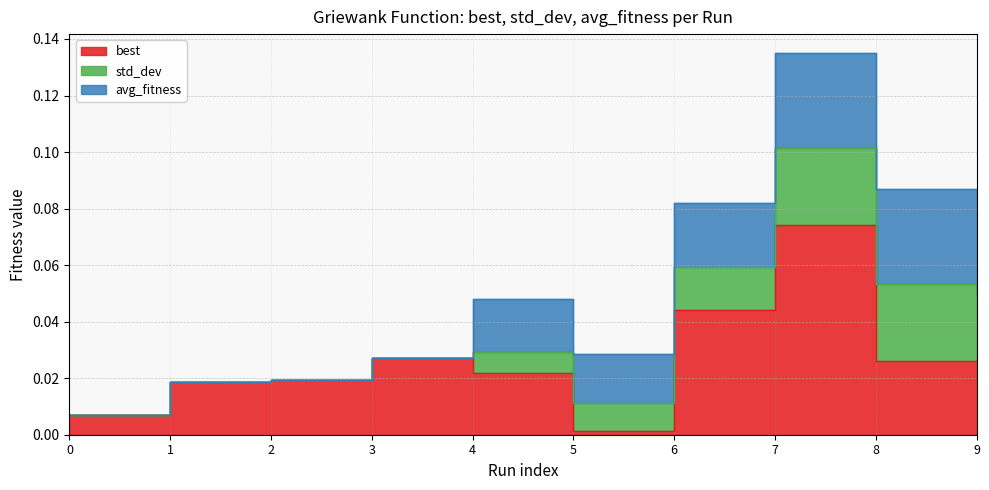

Which series has the largest total across all categories?

best